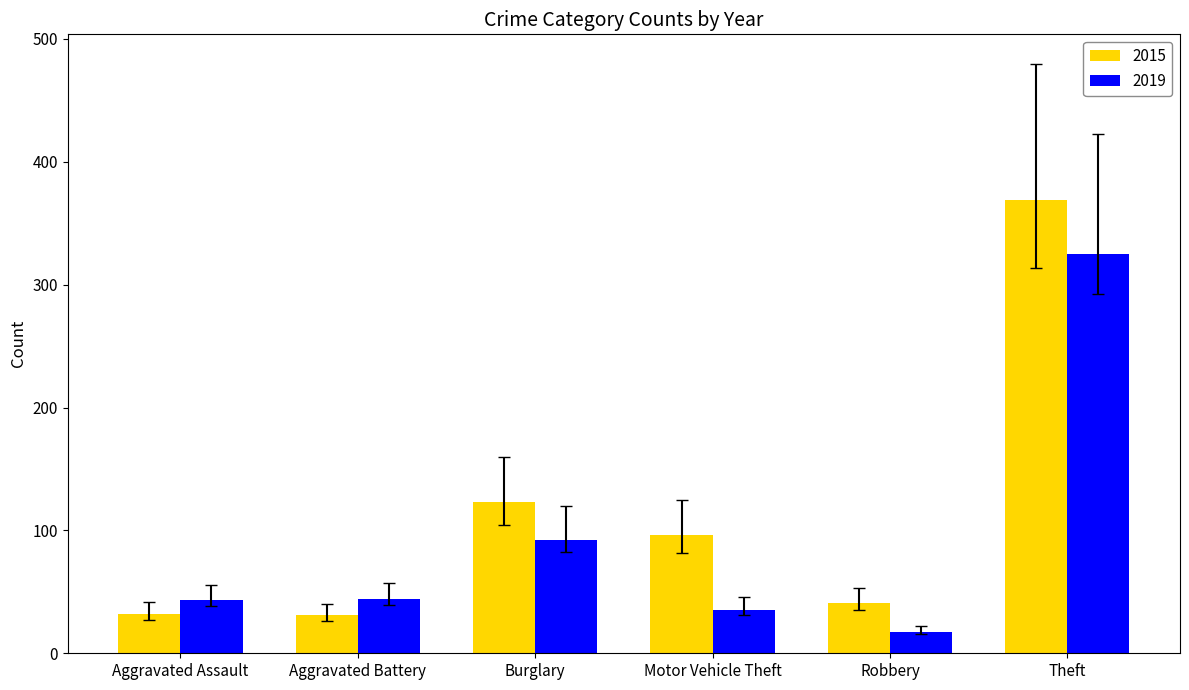

Which series has the largest total across all categories?

2015